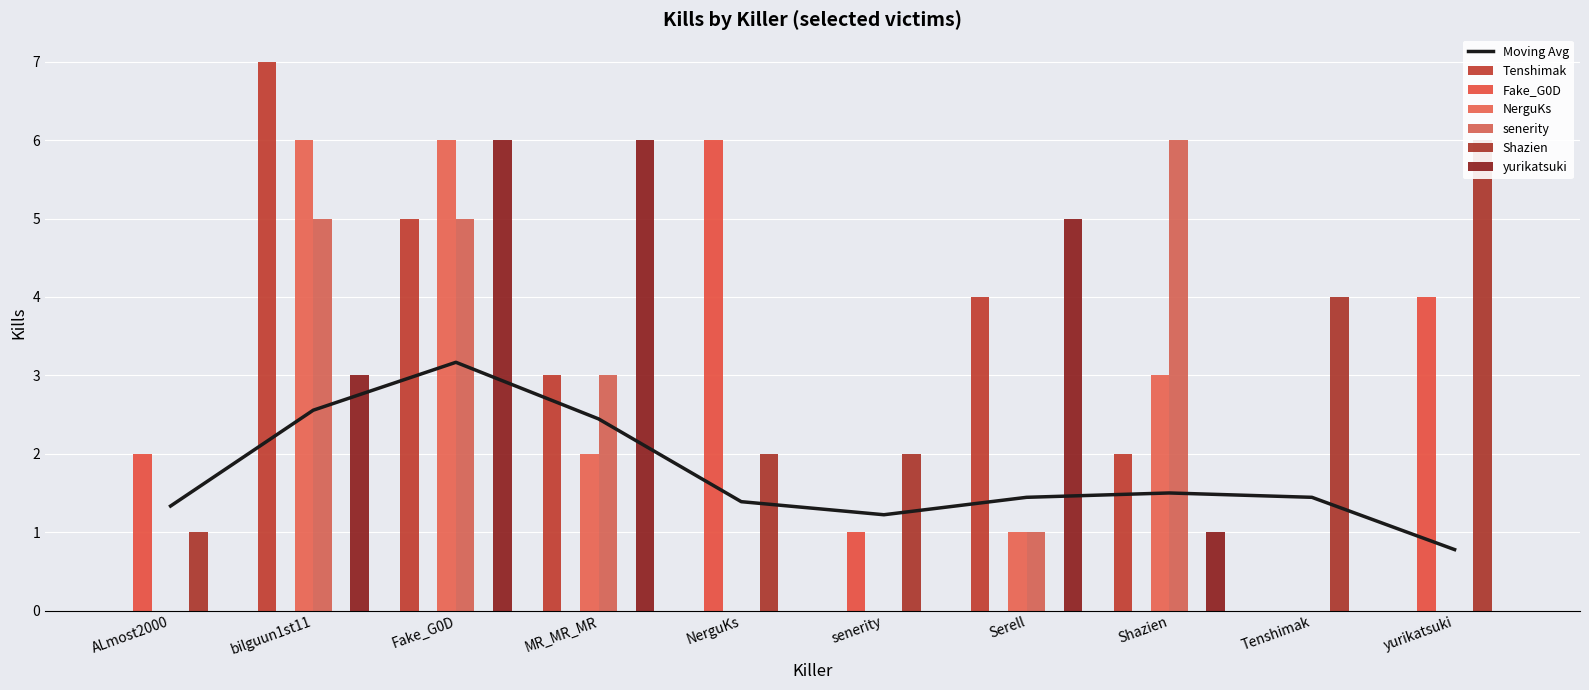

What is the total value across all series at Shazien?

12